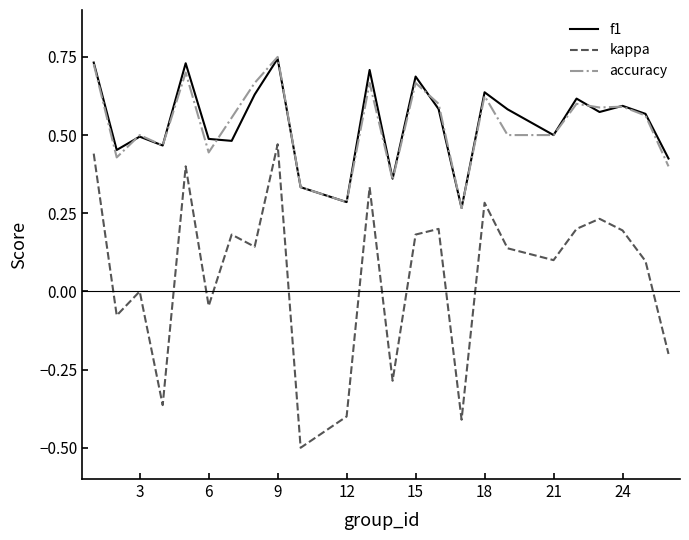

Which series has the widest spread of values?

kappa